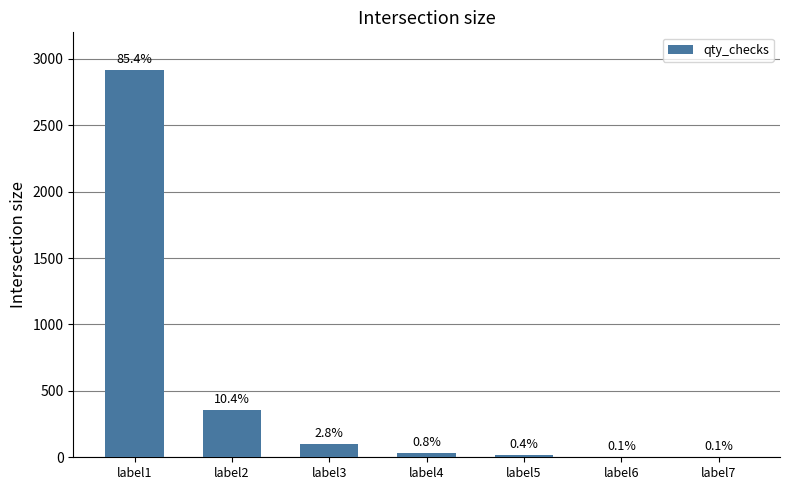

Are the bars horizontal?

No